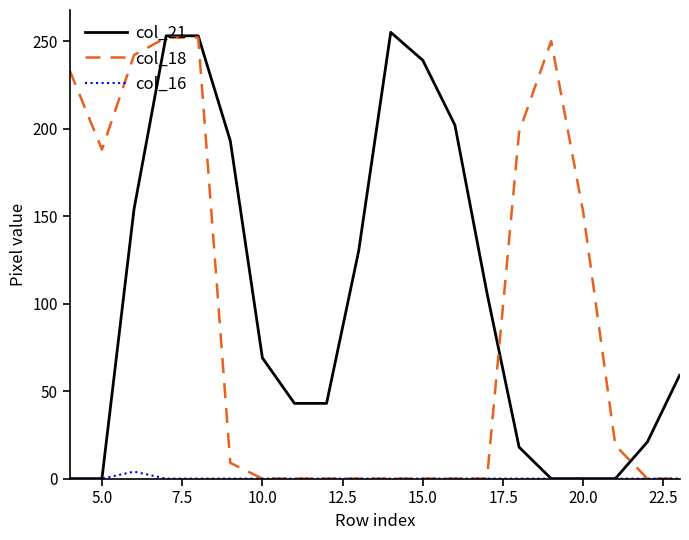

Which series has the largest total across all categories?

col_21